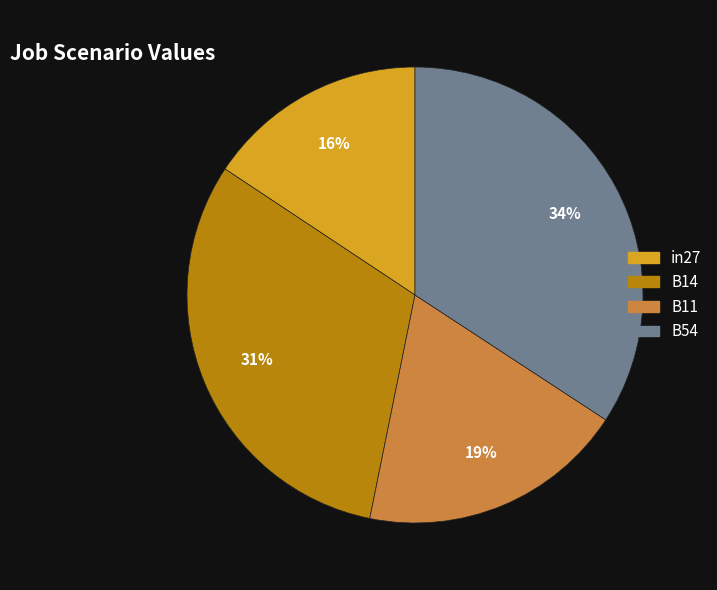

Count the number of slices in the pie.

4